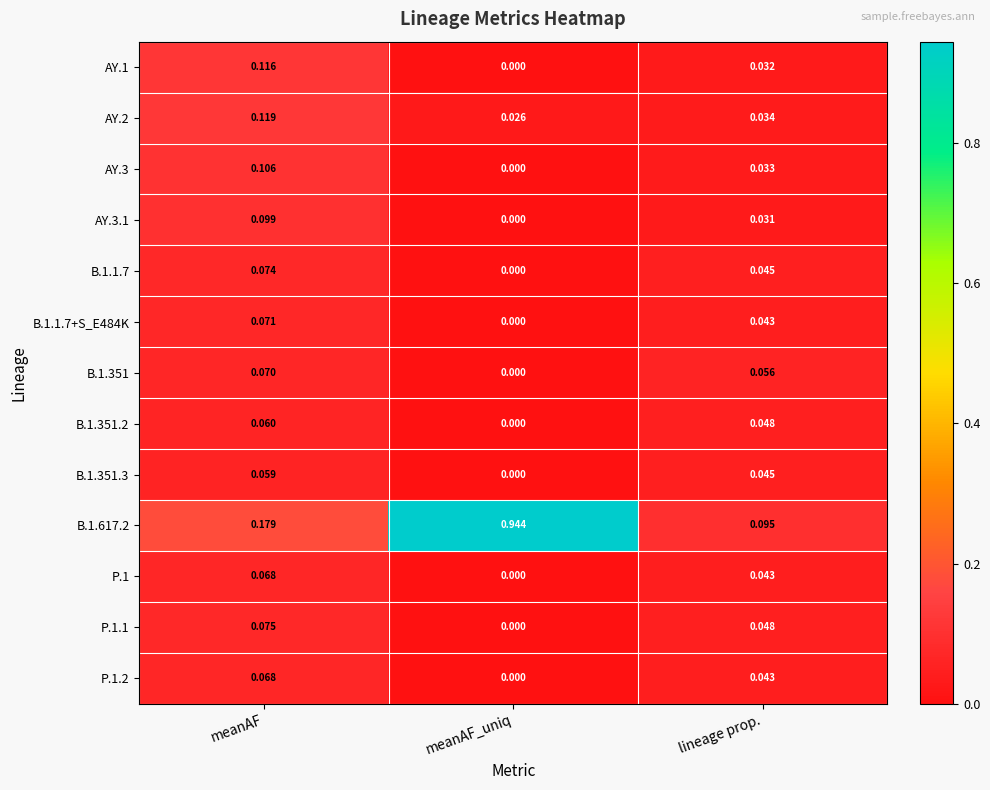

How many data points in B.1.351.3 are above 0?

2